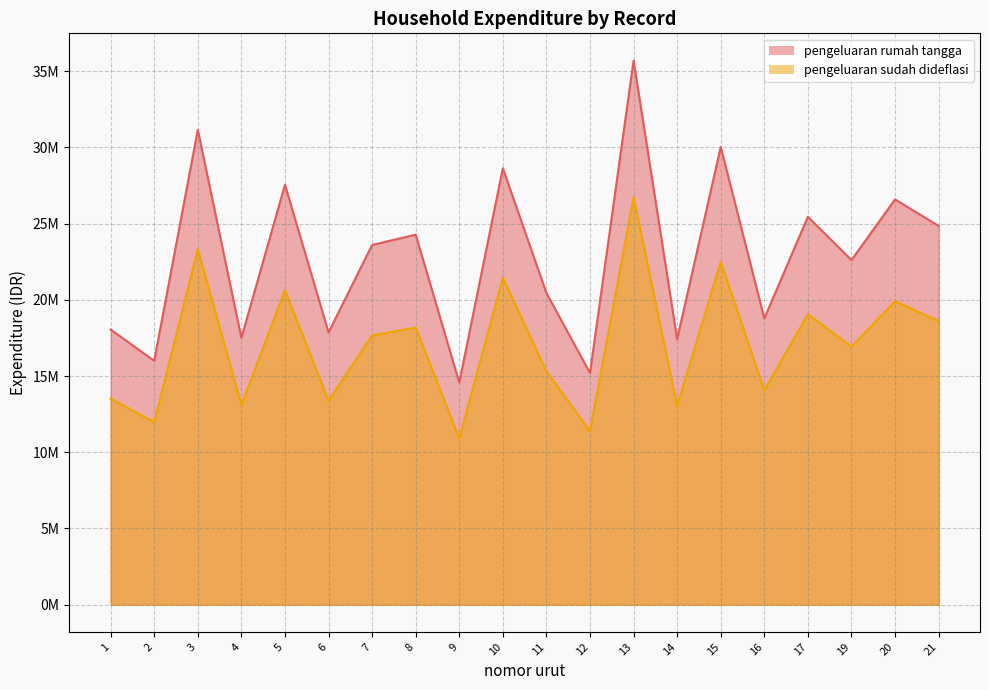

At 14, list the series in order from largest to smallest.

pengeluaran rumah tangga, pengeluaran sudah dideflasi